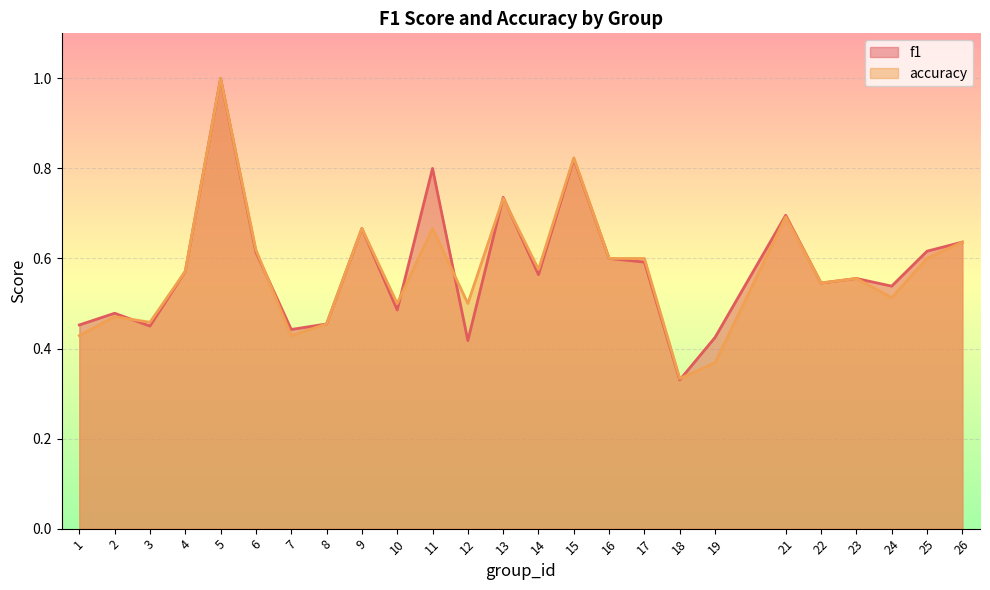

List the series in order of their peak value, lowest first.

f1, accuracy